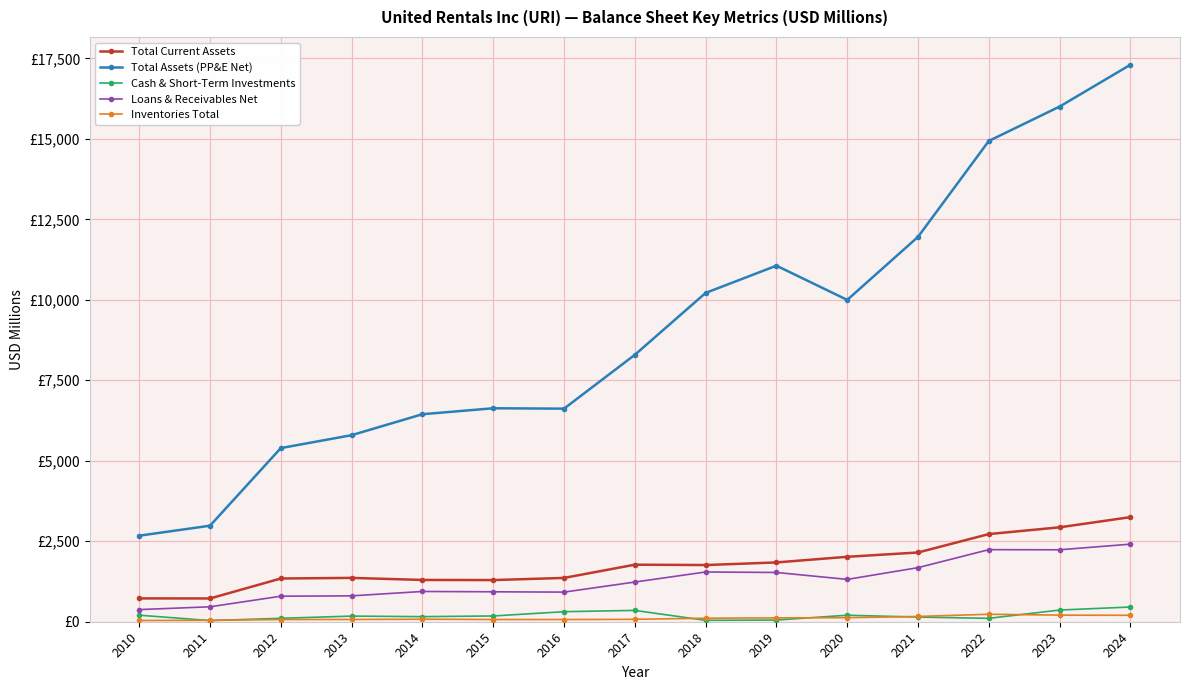

True or false: Total Current Assets and Inventories Total cross at least once.

False